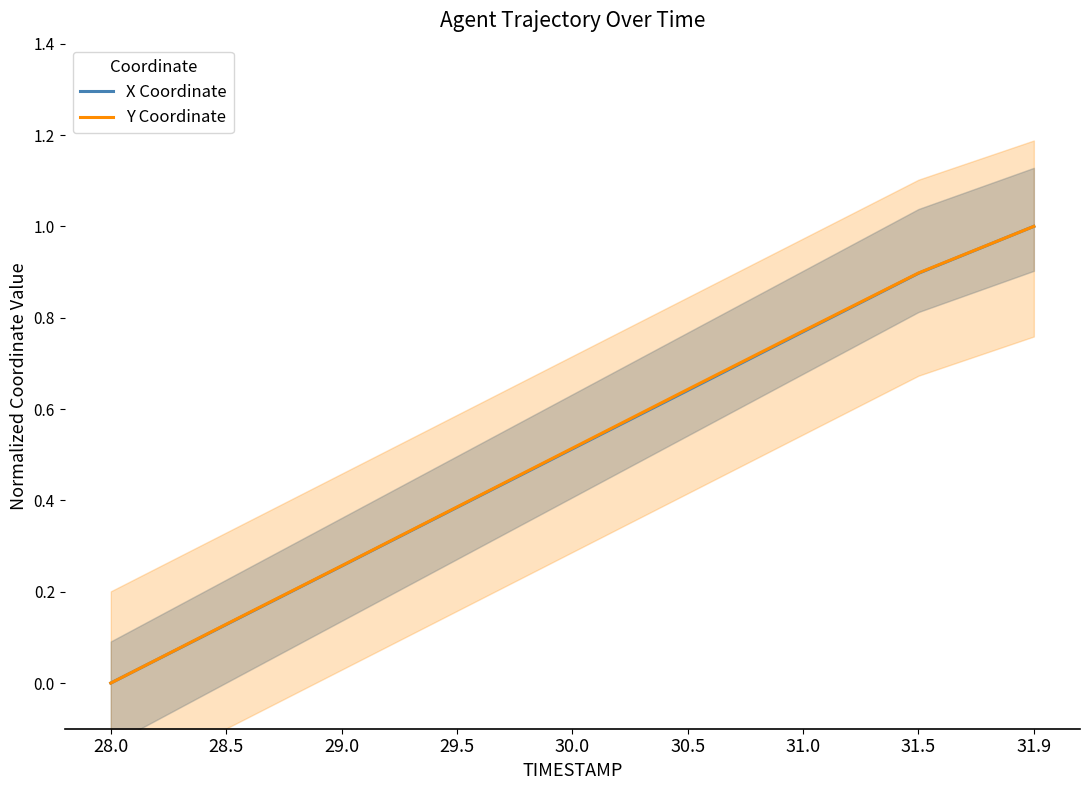

What is the sum of the Y Coordinate values at 30.0 and 31.5?

1.4